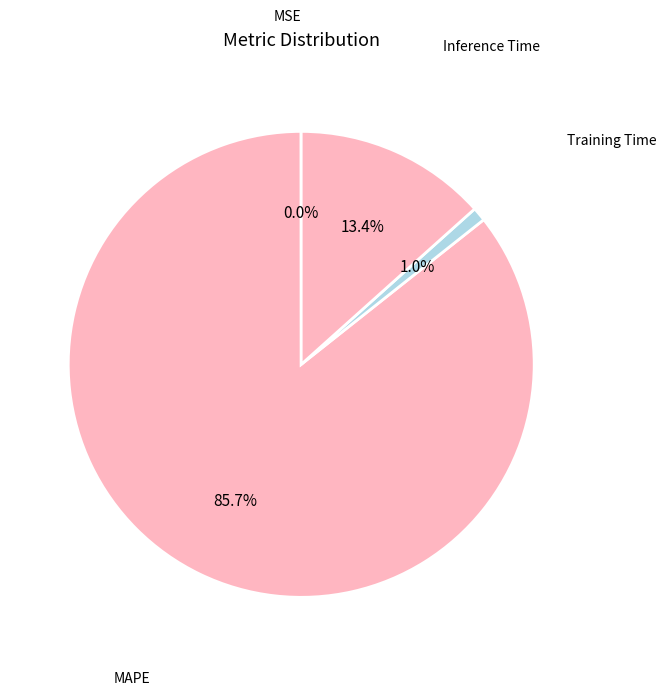

Which slice represents more than half of the pie?

MAPE